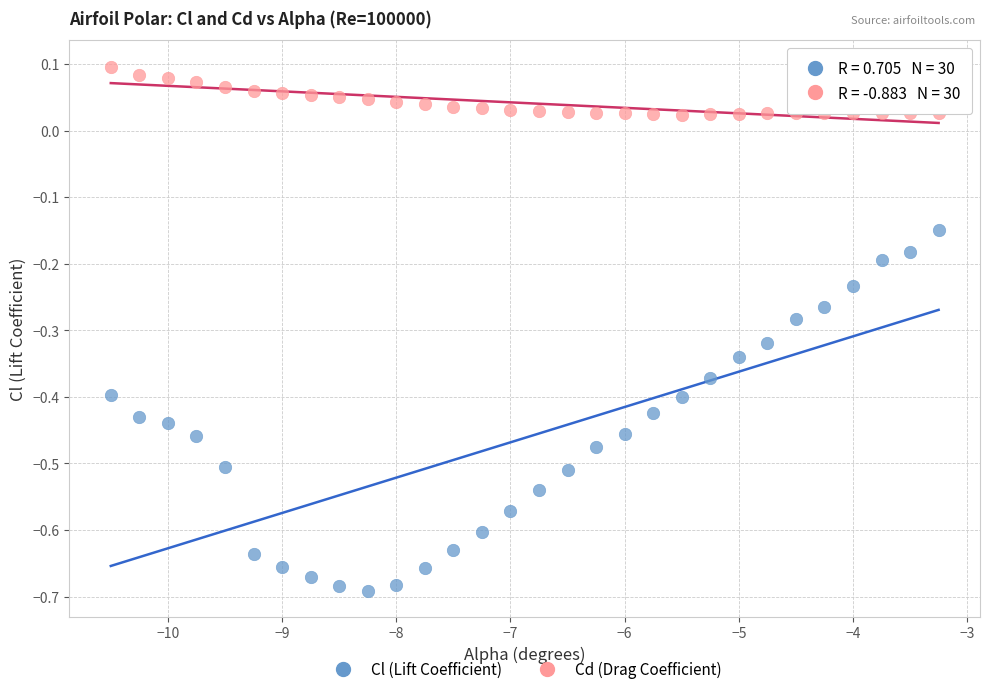

Which series contains the lowest Y value?

Cl (Lift Coefficient)